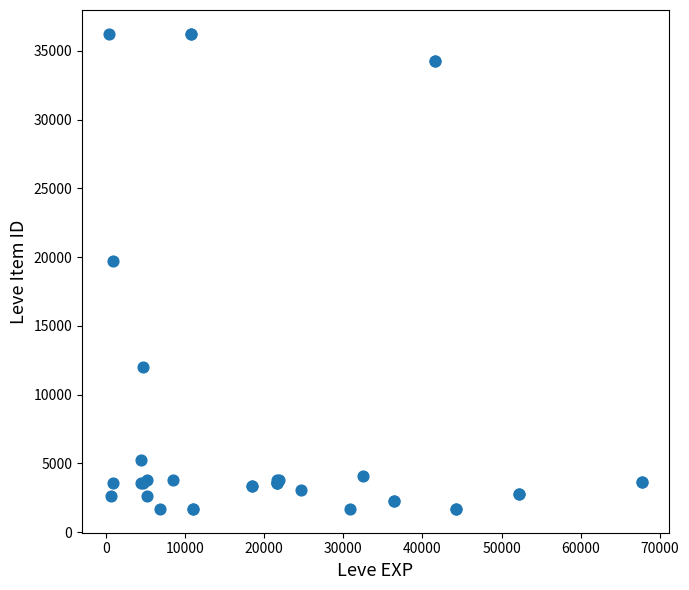

What Y value in the scatter plot is closest to 18967?

19744